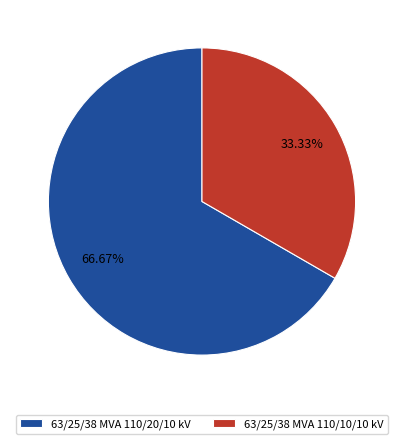

Do 63/25/38 MVA 110/20/10 kV and 63/25/38 MVA 110/10/10 kV together represent more than half of the pie?

Yes